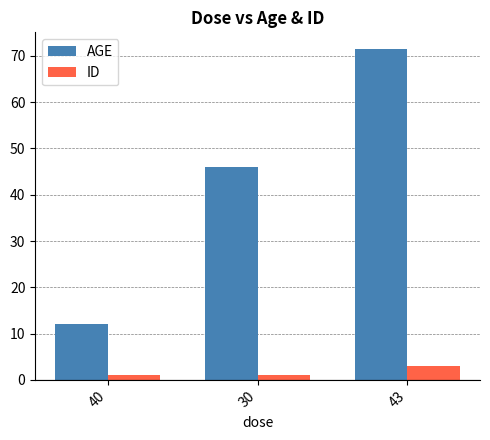

What is the spread (max minus min) of values at 43?

68.5